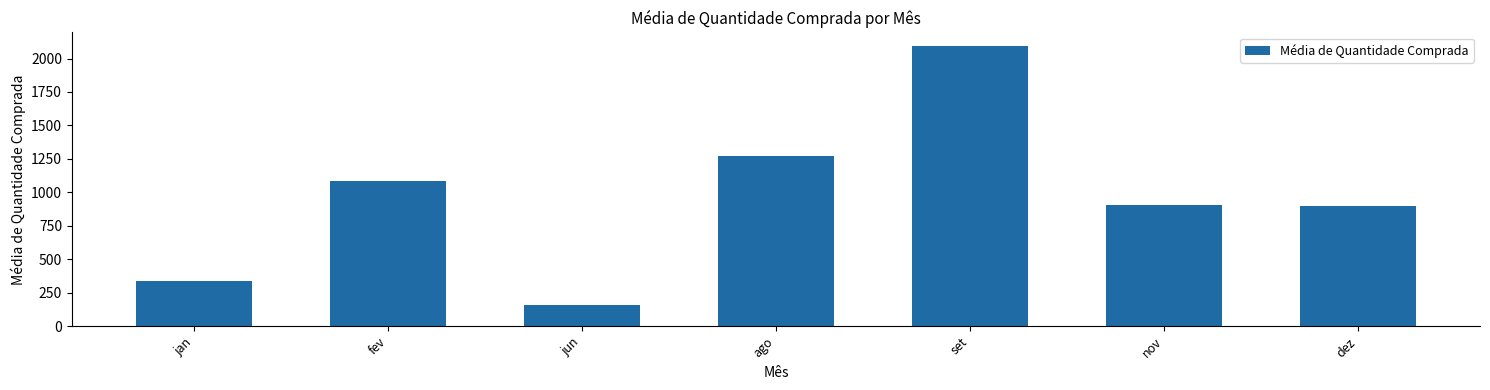

What is the label of the 4th bar from the left?

ago